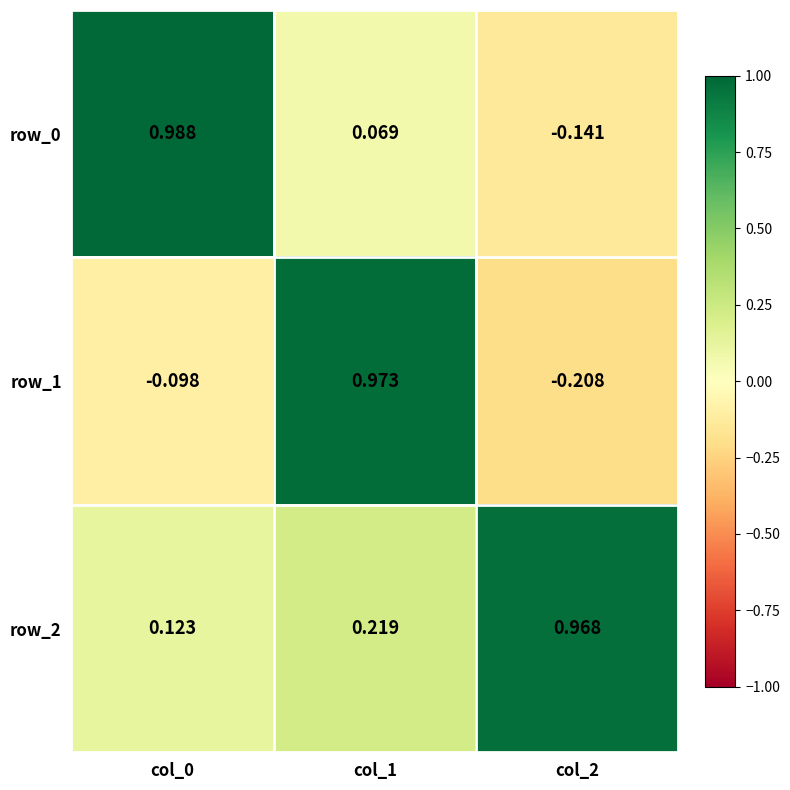

Which label corresponds to the largest value in the chart?

col_0